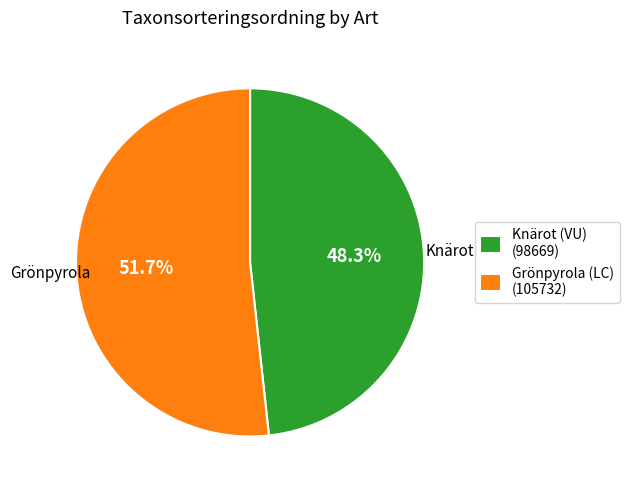

Is it true that Knärot (VU) is 33% of the pie?

False